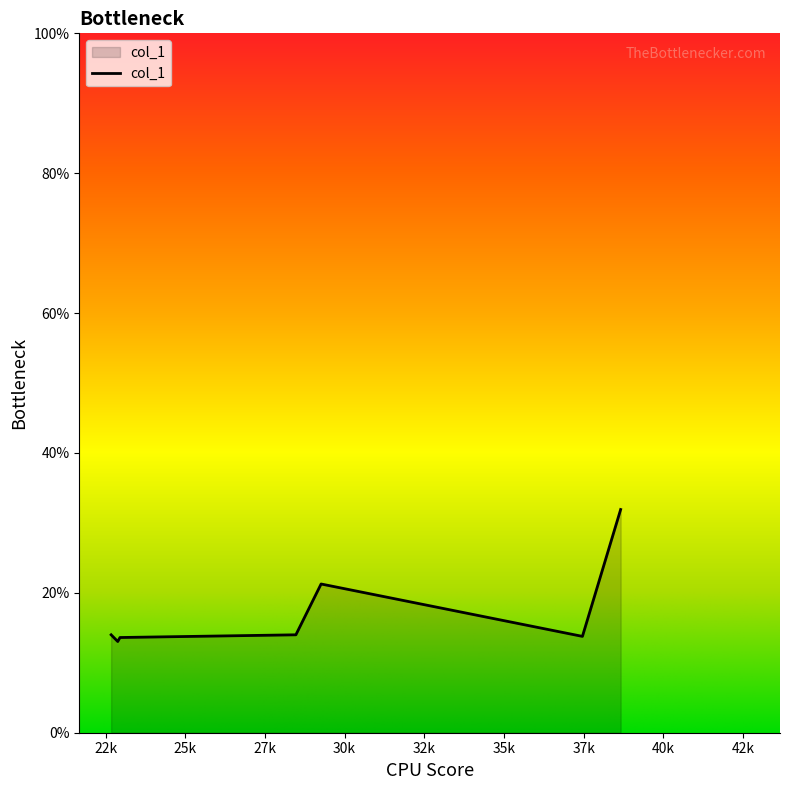

What is the sum of all values?

121.6